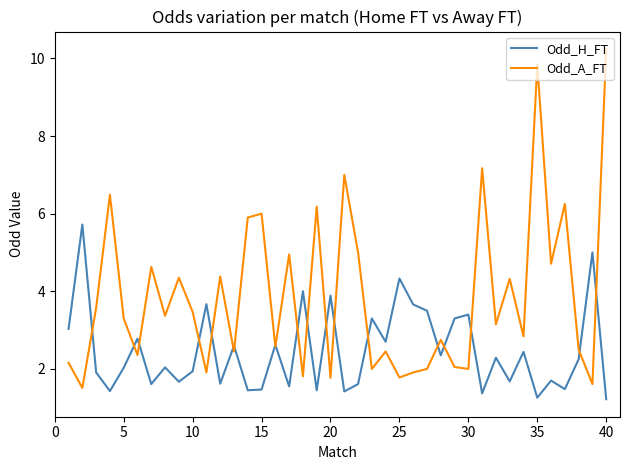

Which series has the largest range (max minus min)?

Odd_A_FT